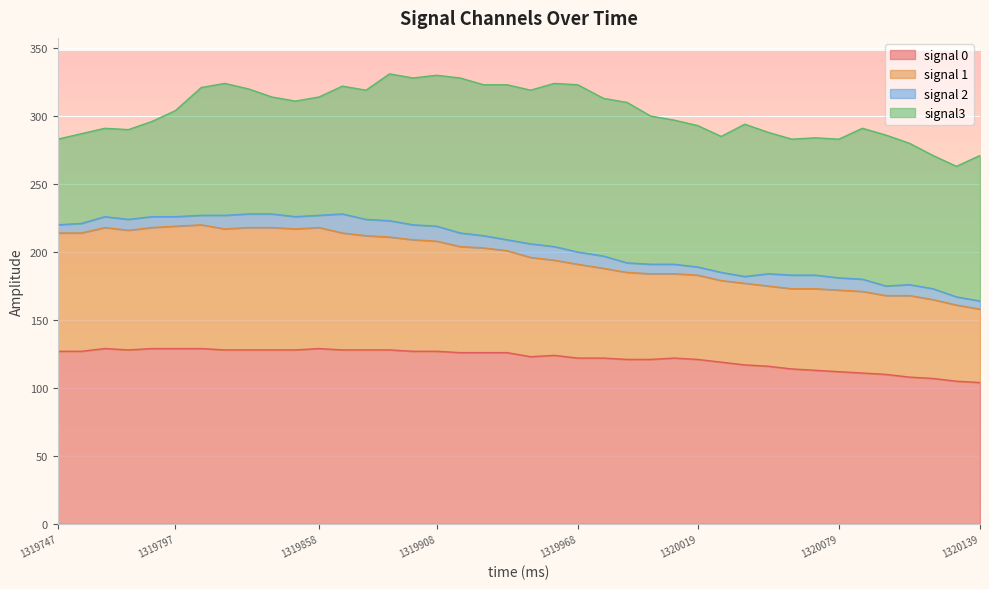

What is the value of the signal 0 point at the 28th from the left?

121